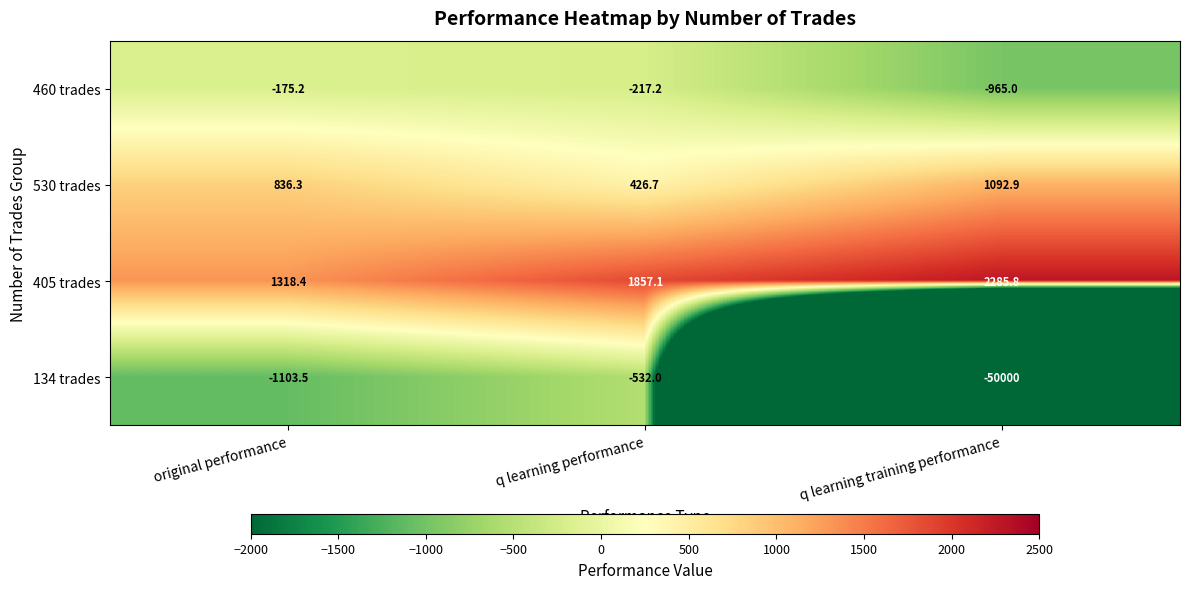

The 405 trades series shows 3044.2 at q learning performance. True or false?

False